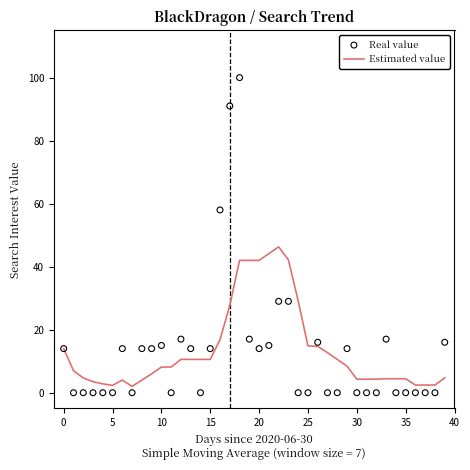

Which series has the largest Y range (max minus min)?

Real value